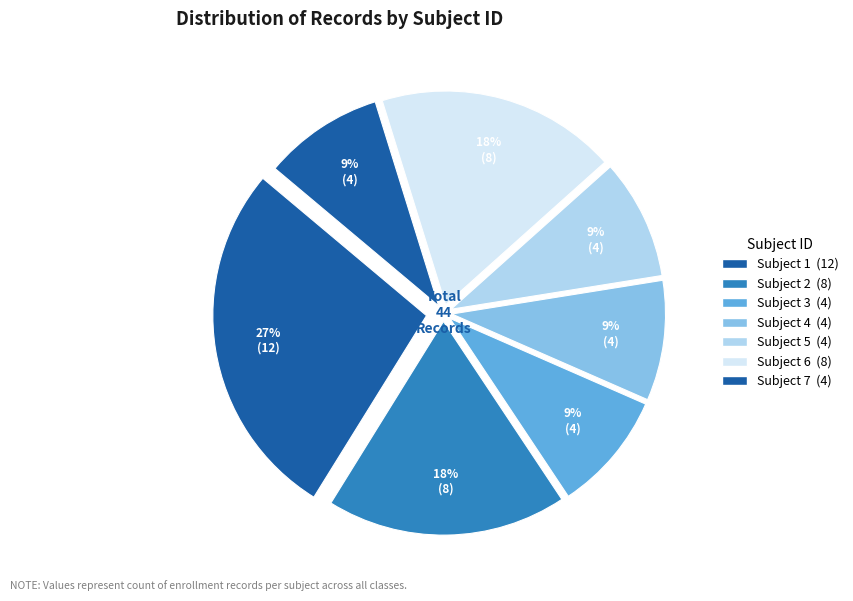

Which category has the biggest portion of the pie?

1